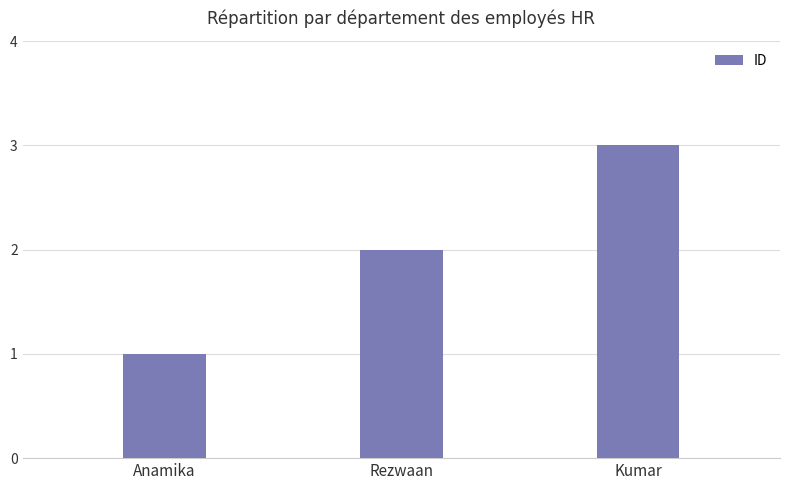

List the labels in order of value, smallest first.

Anamika, Rezwaan, Kumar